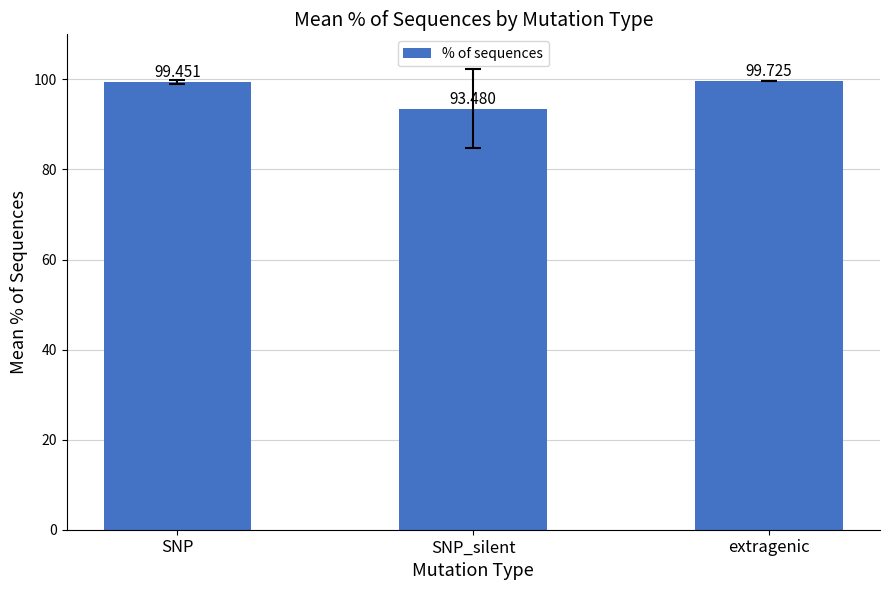

At which label is the value closest to 96?

SNP_silent